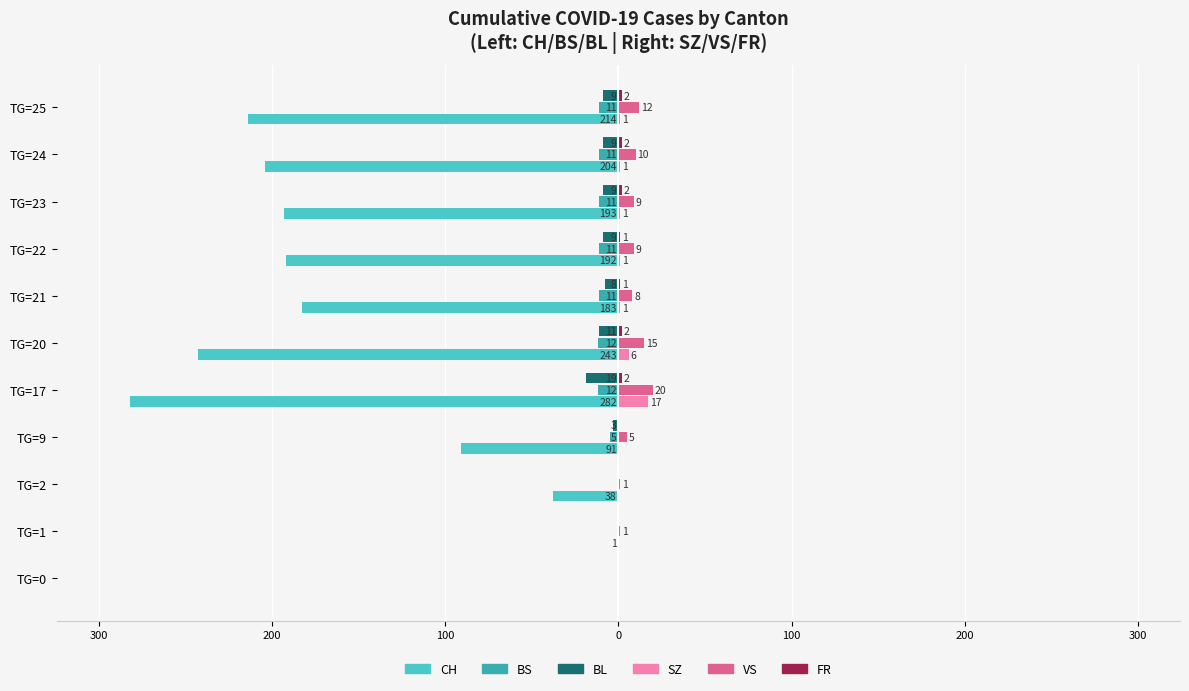

How many negative values does the CH series have?

10